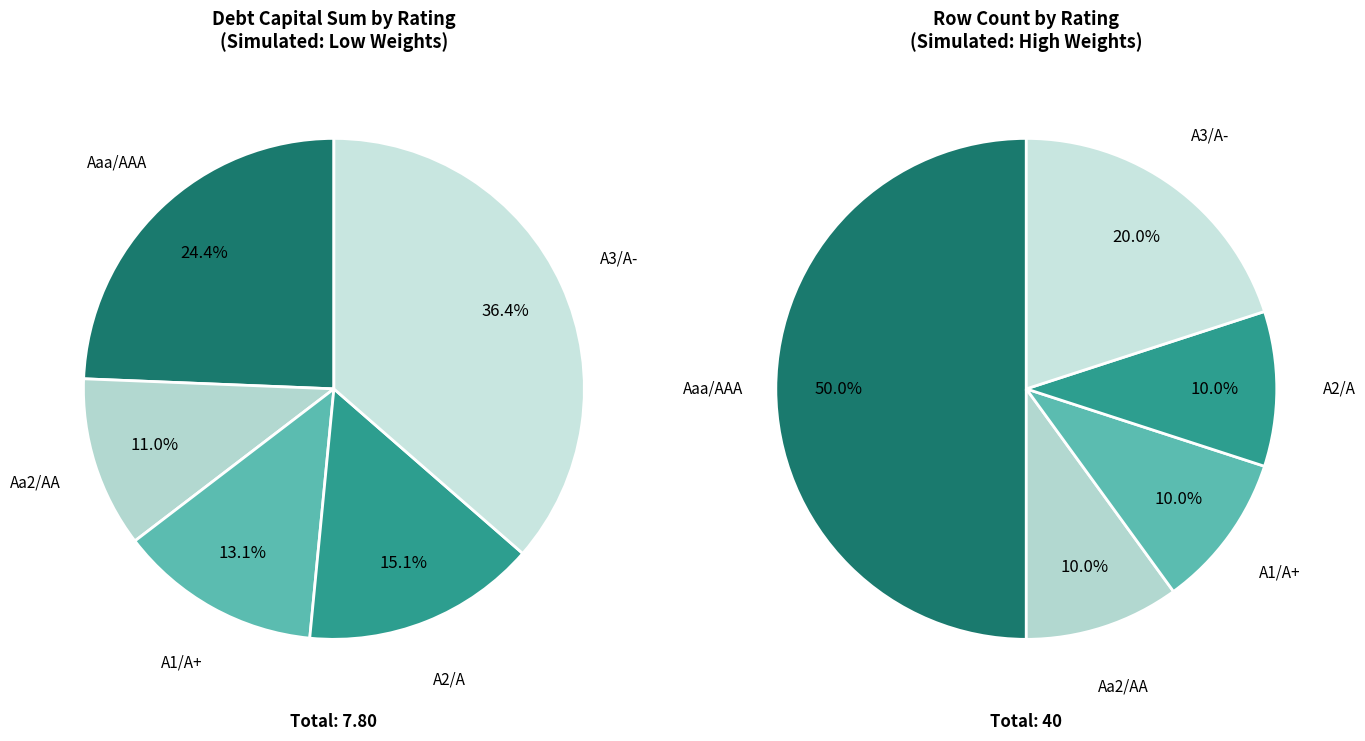

Is A1/A+ the majority of the pie?

No